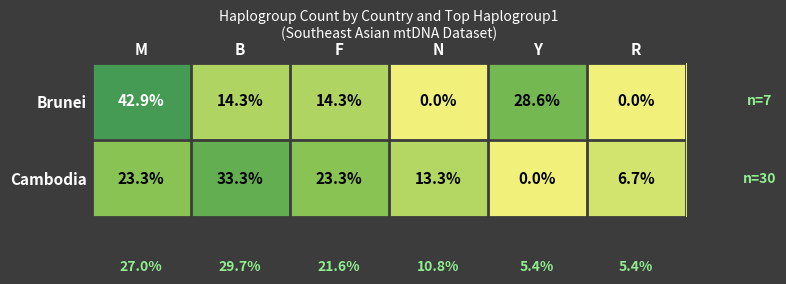

Which series has the widest spread of values?

Brunei